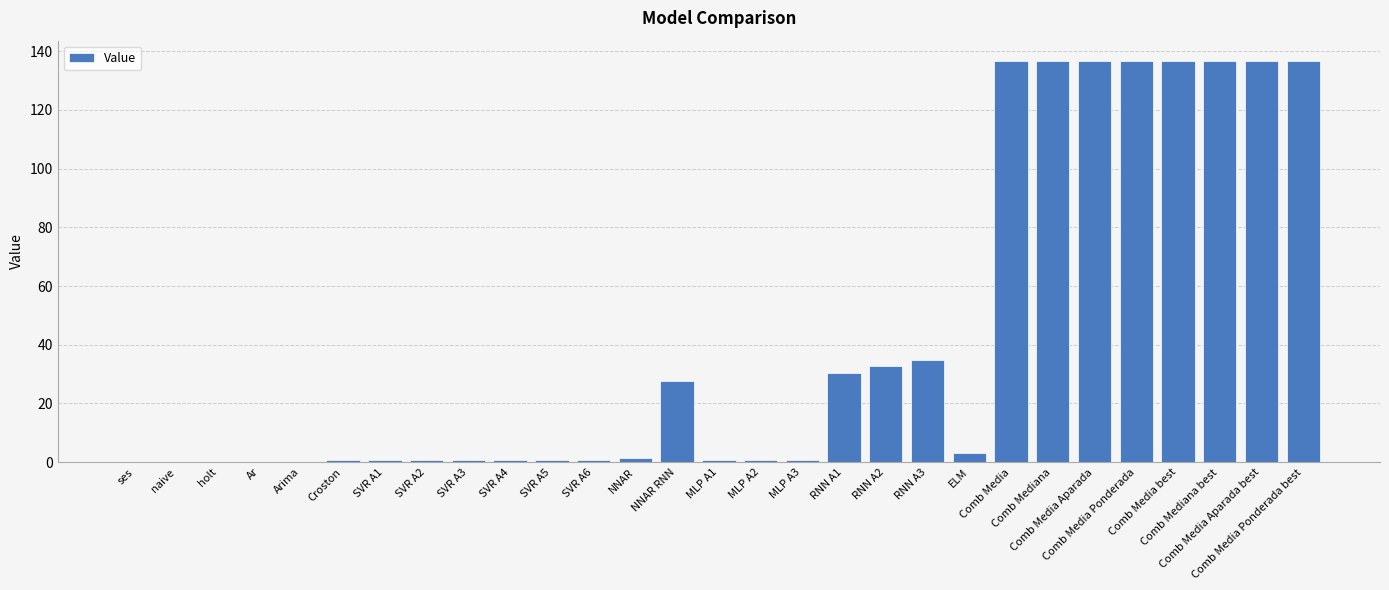

How many categories are shown in the chart?

29